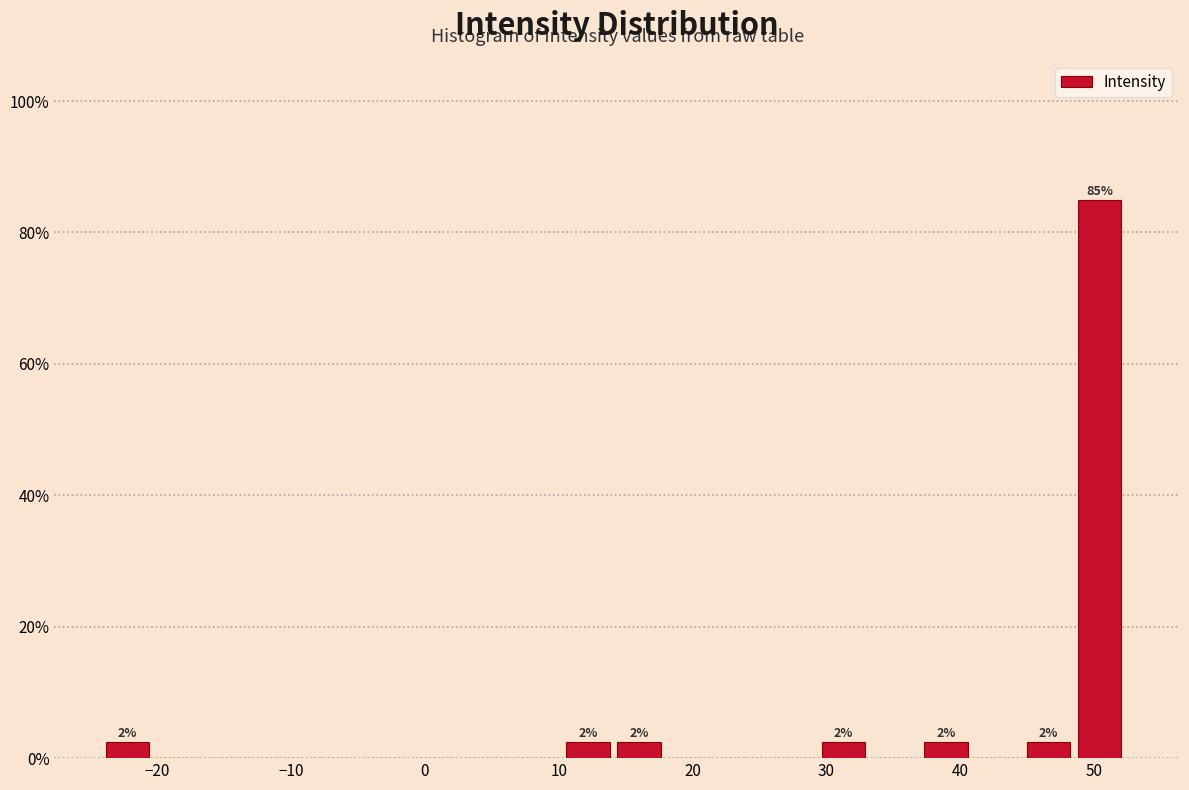

Read against the x-axis, roughly where is the centre of the tallest bar?

50